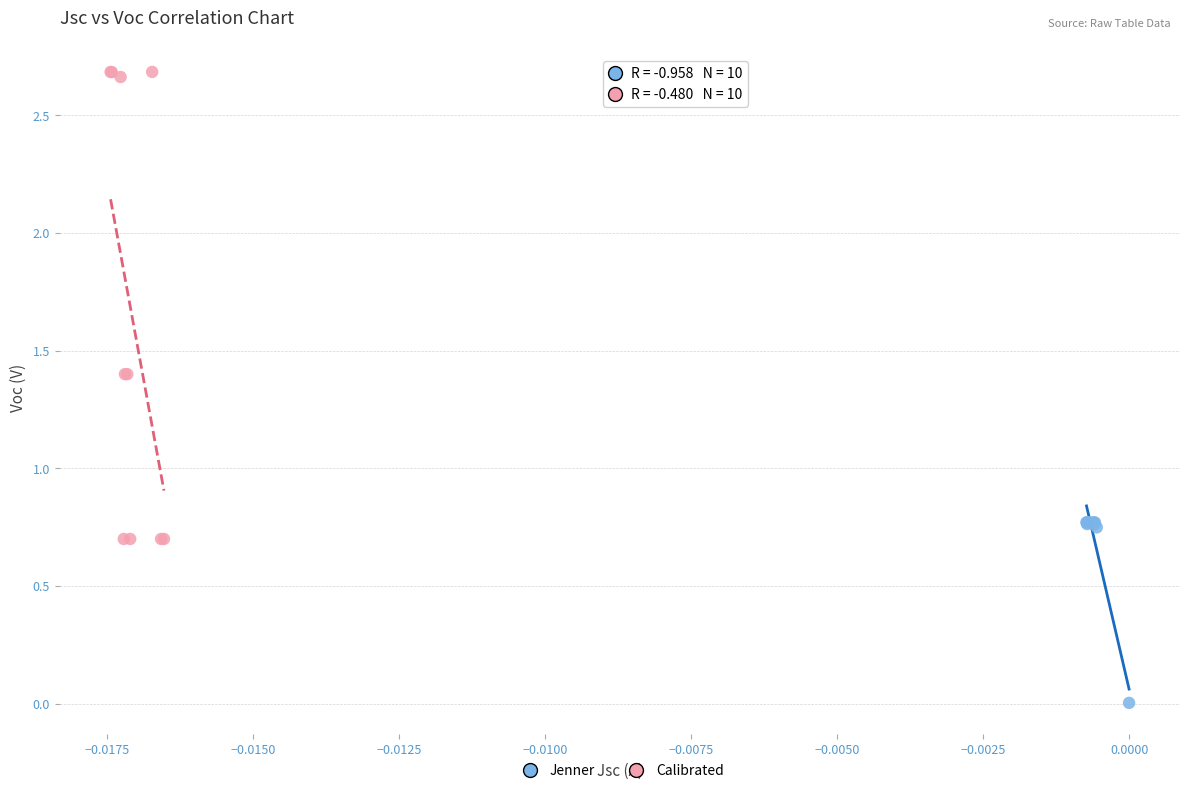

Which series contains the lowest Y value?

Jenner